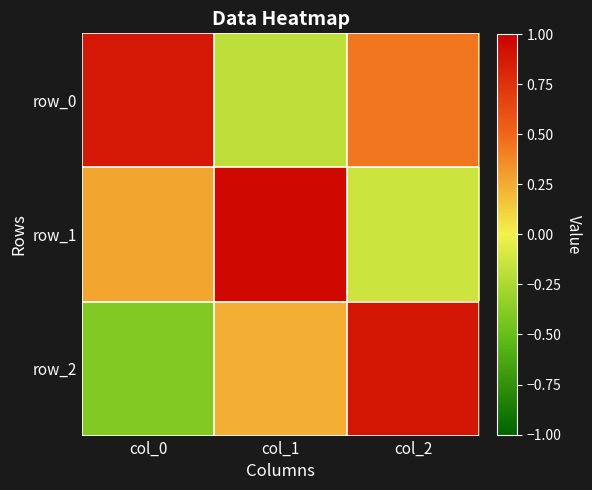

True or false: row_2 has a value of 0.2 at col_1.

True